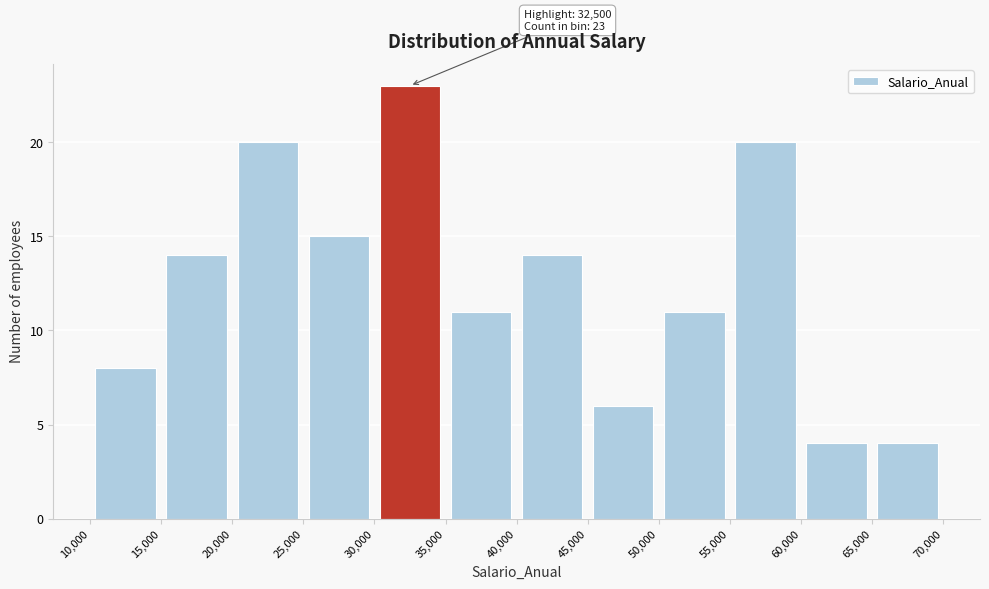

Which range on the x-axis has the tallest bar?

30,000 to 35,000